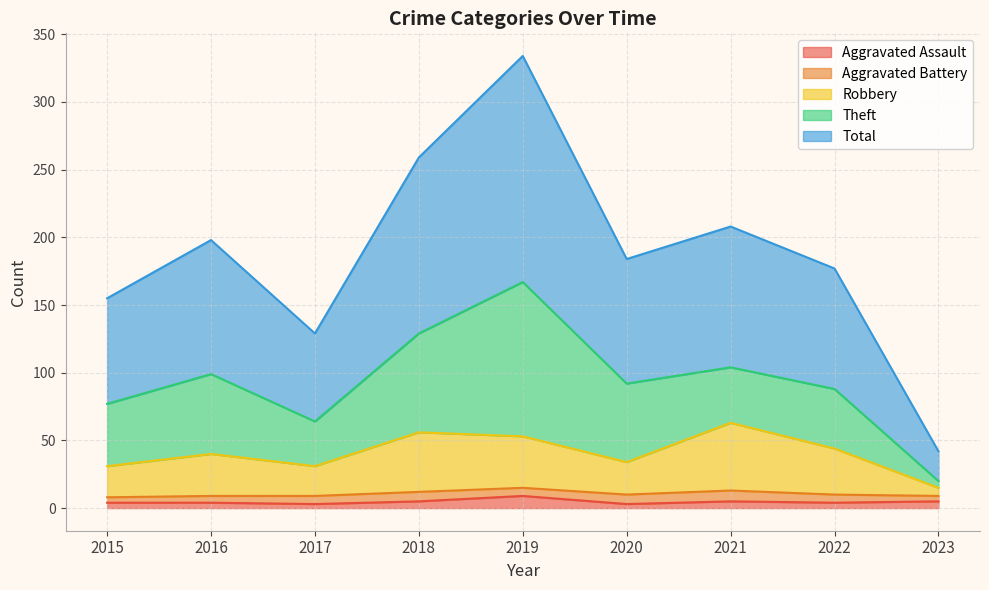

At which label is Aggravated Assault closest to 6?

2018